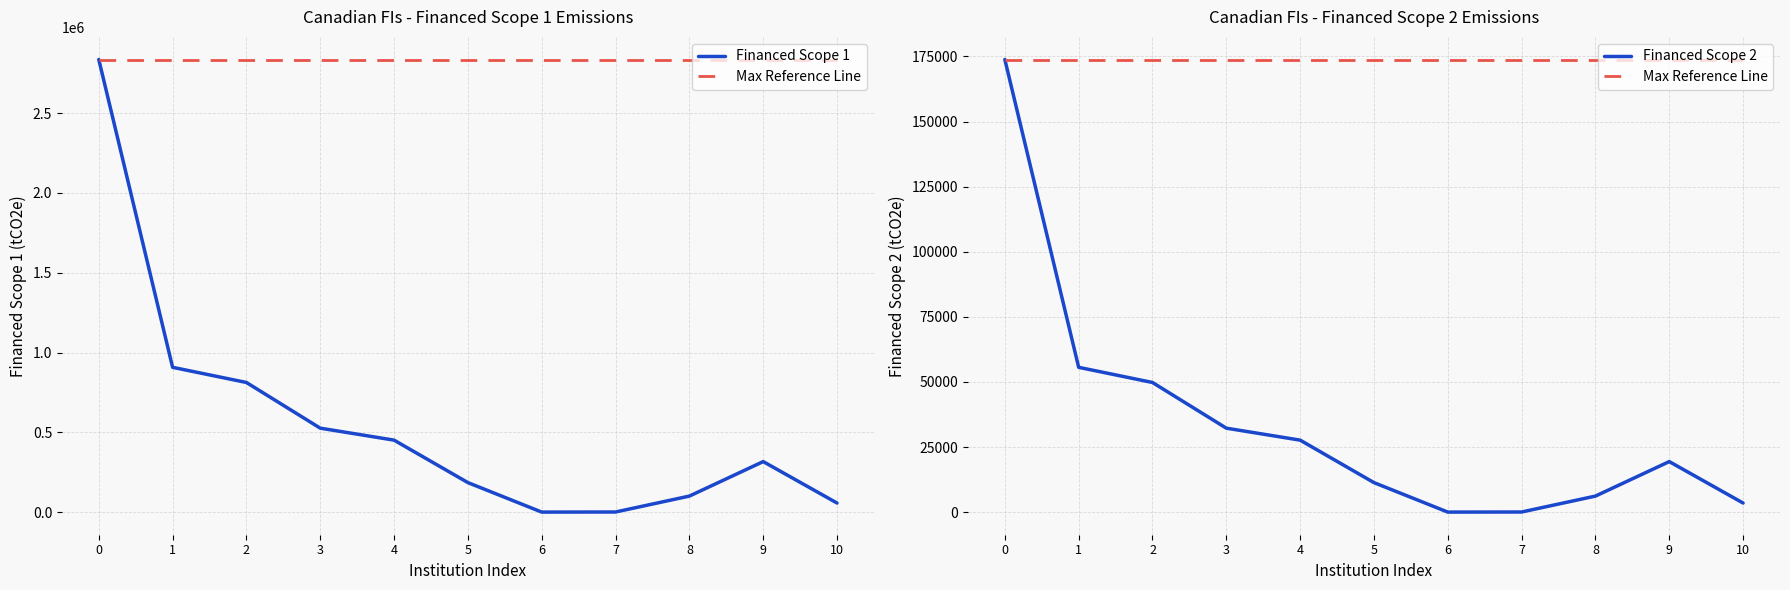

True or false: Financed Scope 1 and Financed Scope 2 intersect in this chart.

False